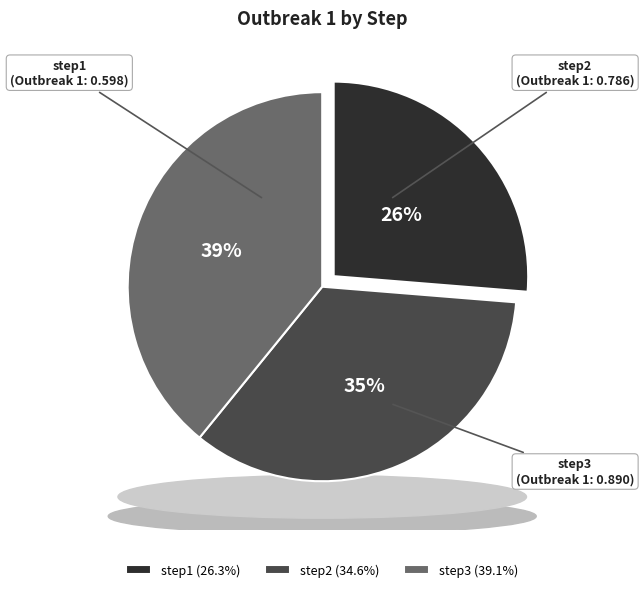

Which slice is the largest?

step3